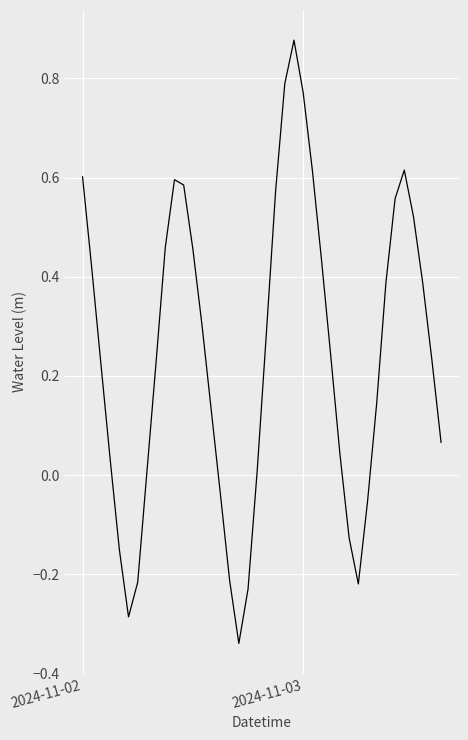

How many values exceed 0?

30